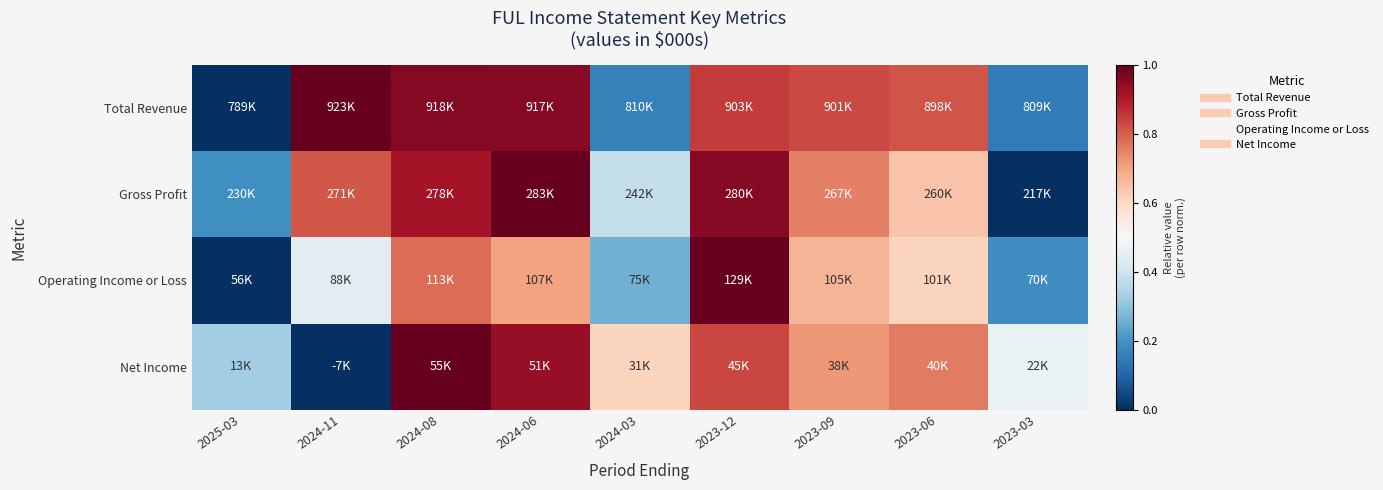

Which series has the widest spread of values?

Total Revenue